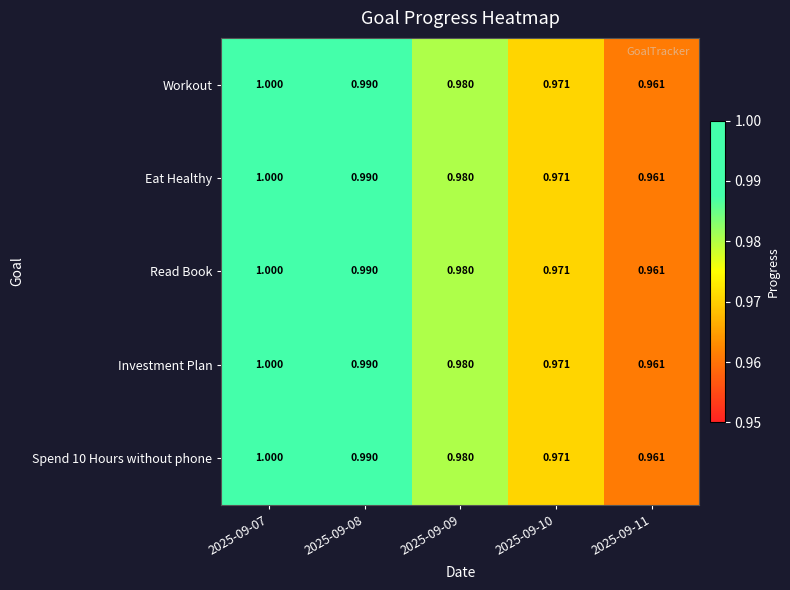

Is the value of Read Book at 2025-09-07 greater than the value of Investment Plan at 2025-09-08?

Yes